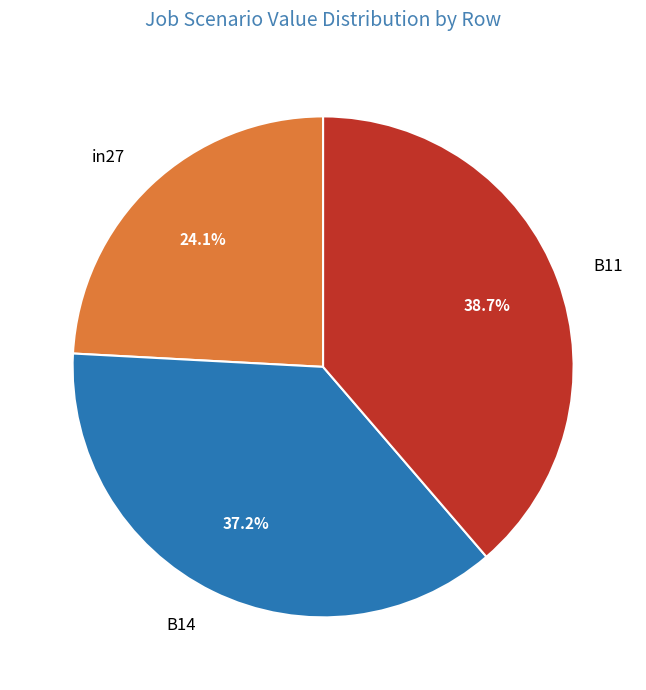

Does B11 represent more than half of the total?

No